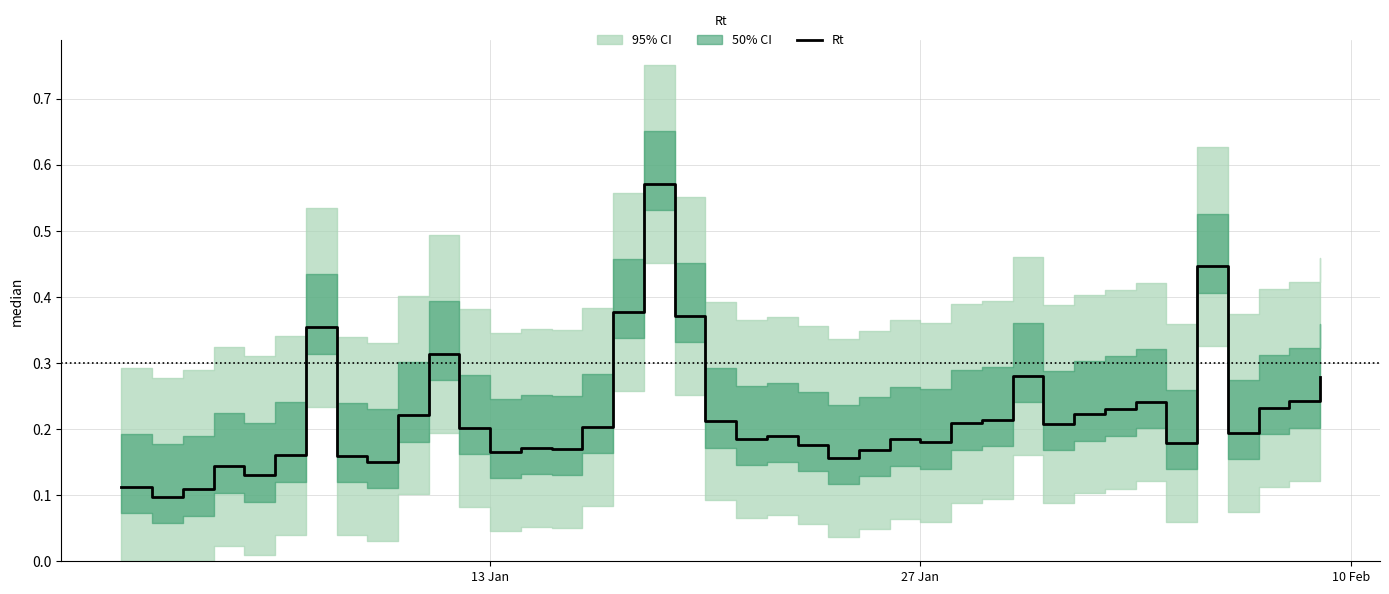

Is it true that the value at 38 is 0.3?

False